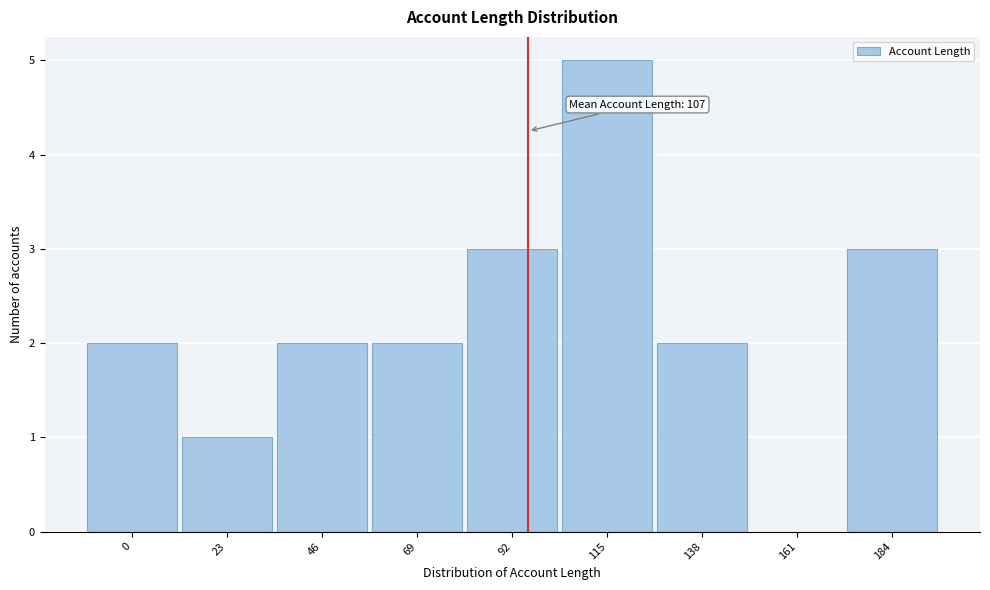

Reading left to right, what are all the values shown in this chart?

0=2	23=1	46=2	69=2	92=3	115=5	138=2	161=0	184=3